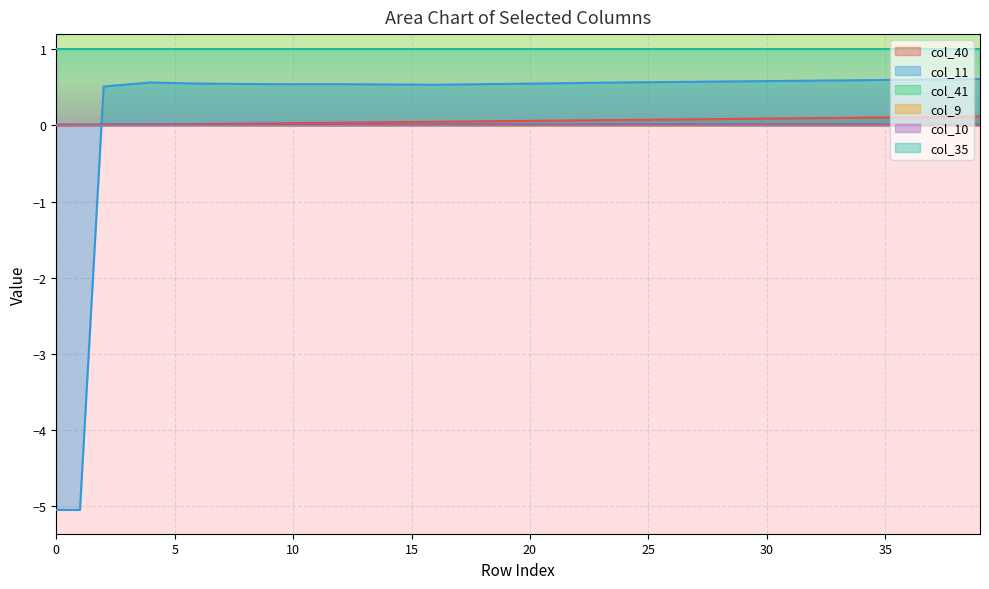

Does the chart display data point markers on the line(s)?

No